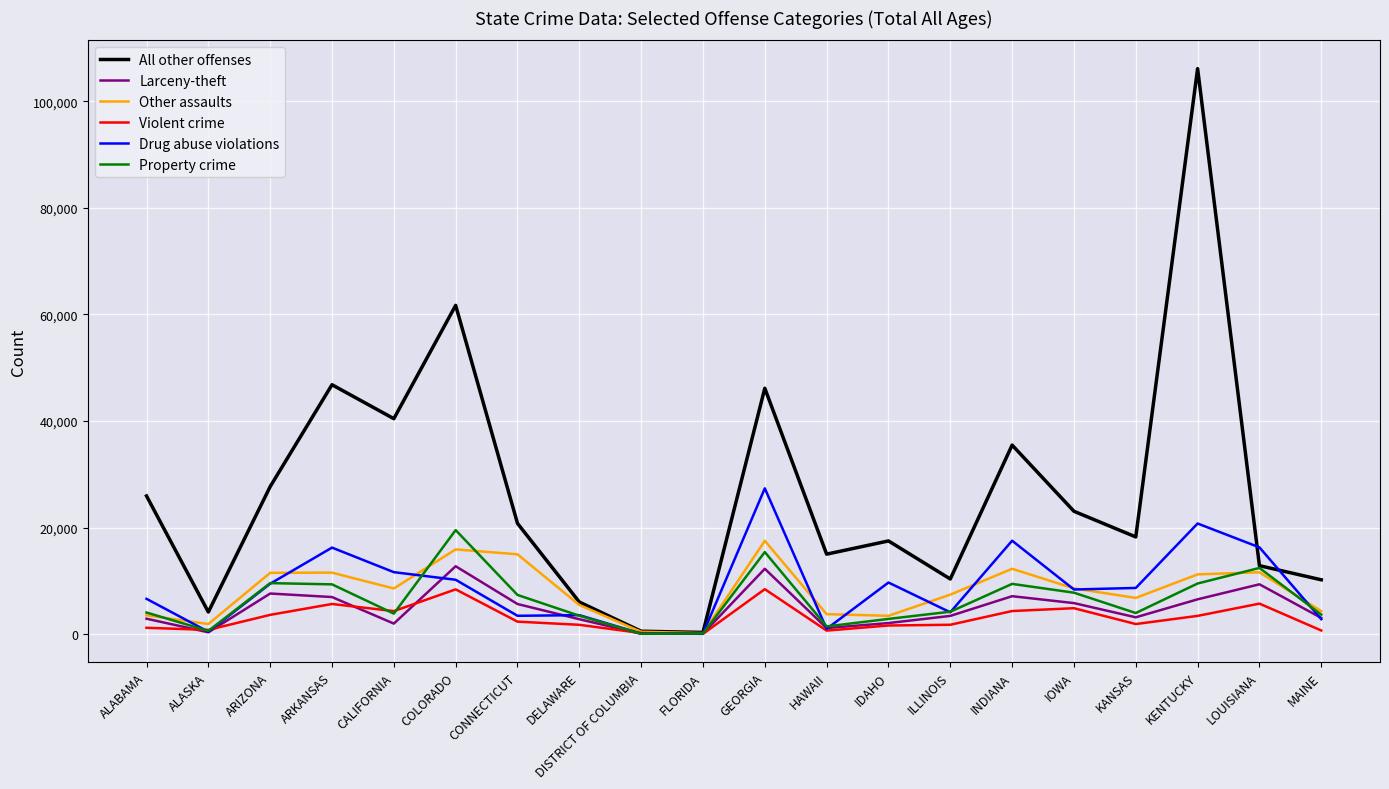

Is it true that Property crime equals 9573 at ARIZONA?

True